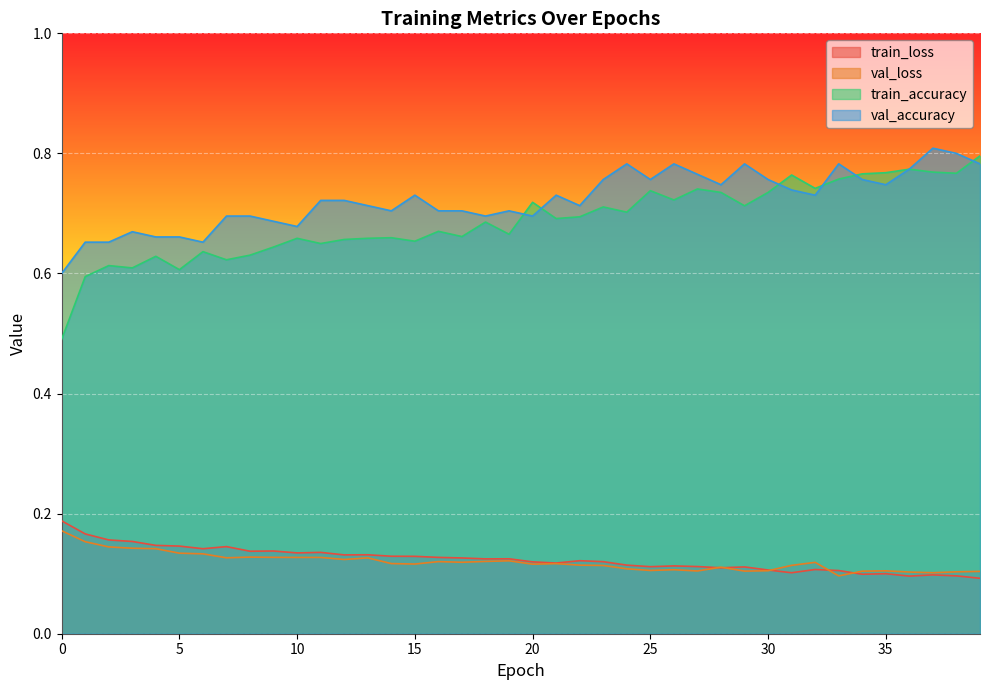

Rank the series at 16 from lowest to highest value.

val_loss, train_loss, train_accuracy, val_accuracy